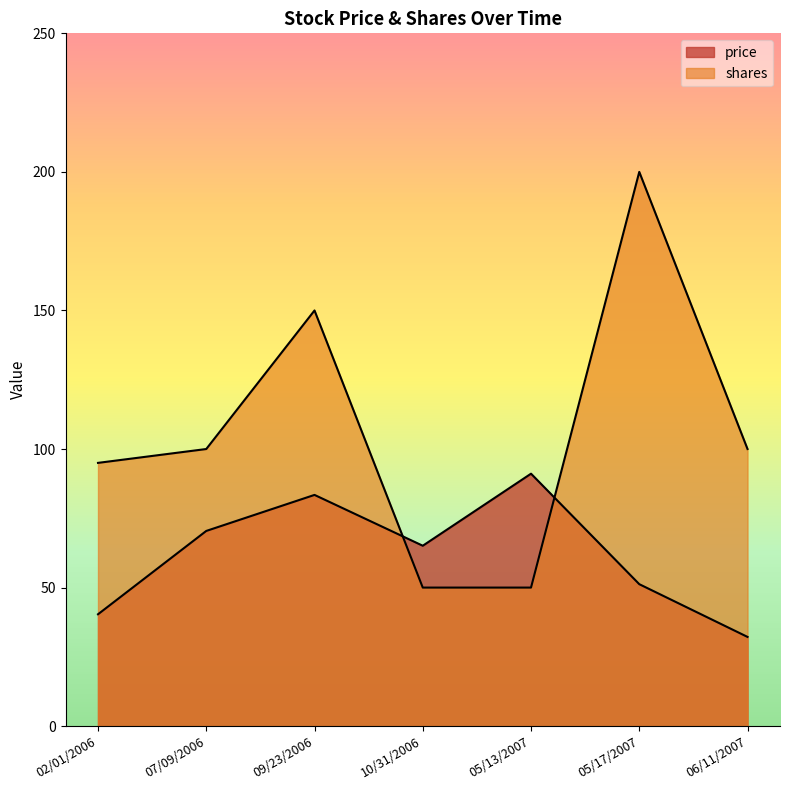

Which series has the largest total across all categories?

shares